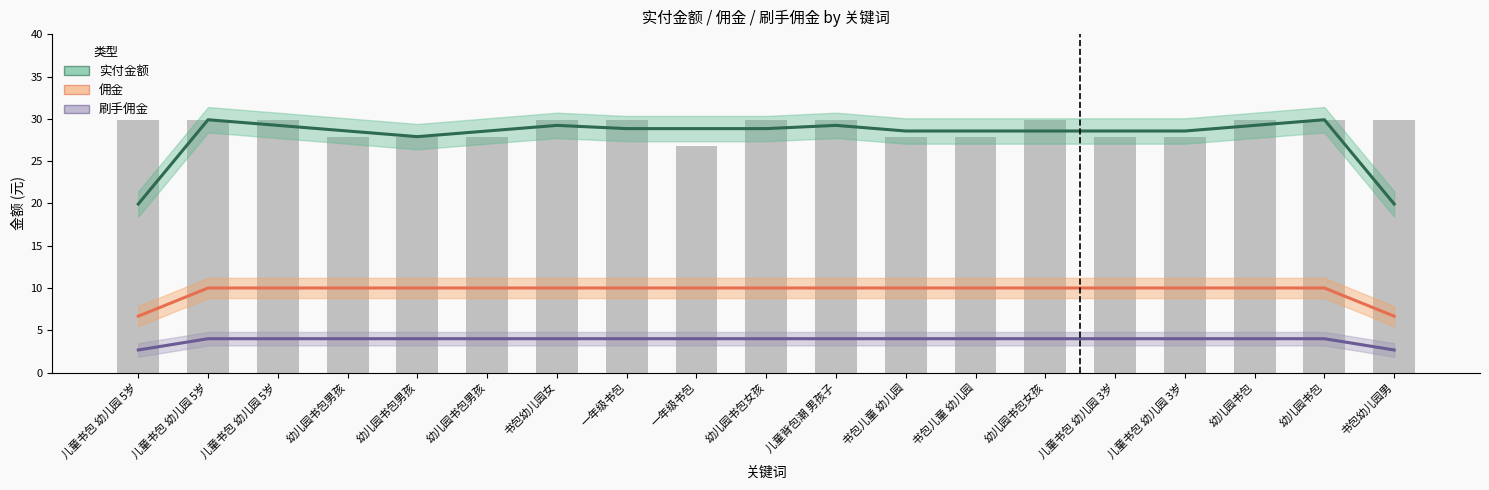

At which label does 实付金额 first exceed 28?

儿童书包 幼儿园 5岁